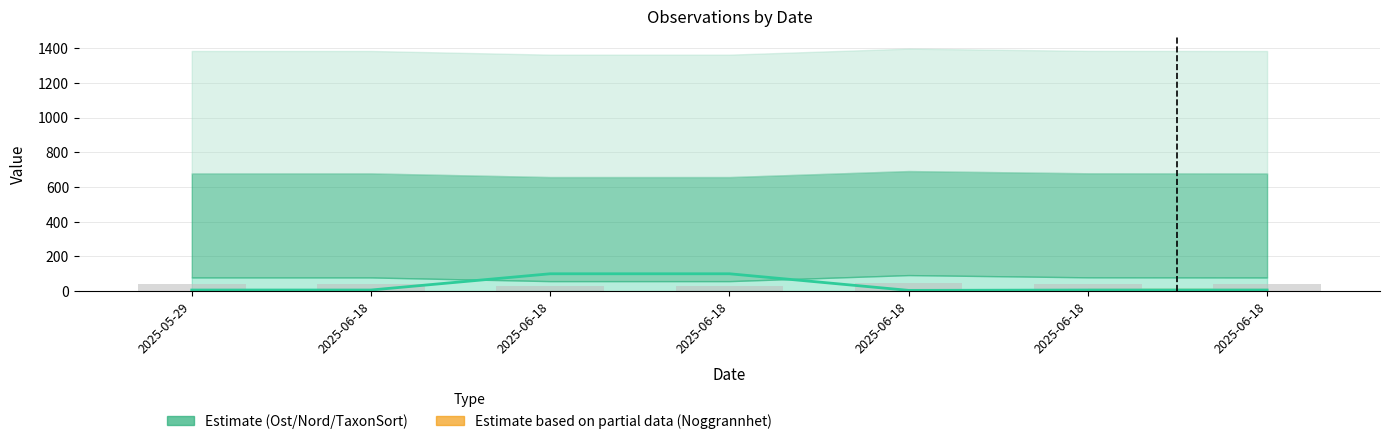

Which label corresponds to the smallest value in the chart?

2025-06-18